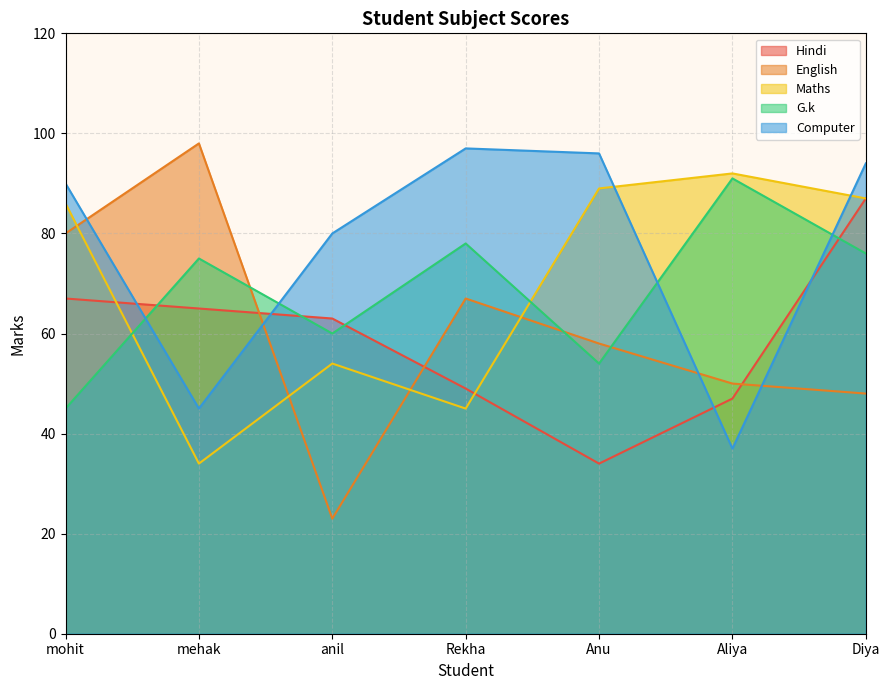

Does the chart display data point markers on the line(s)?

No